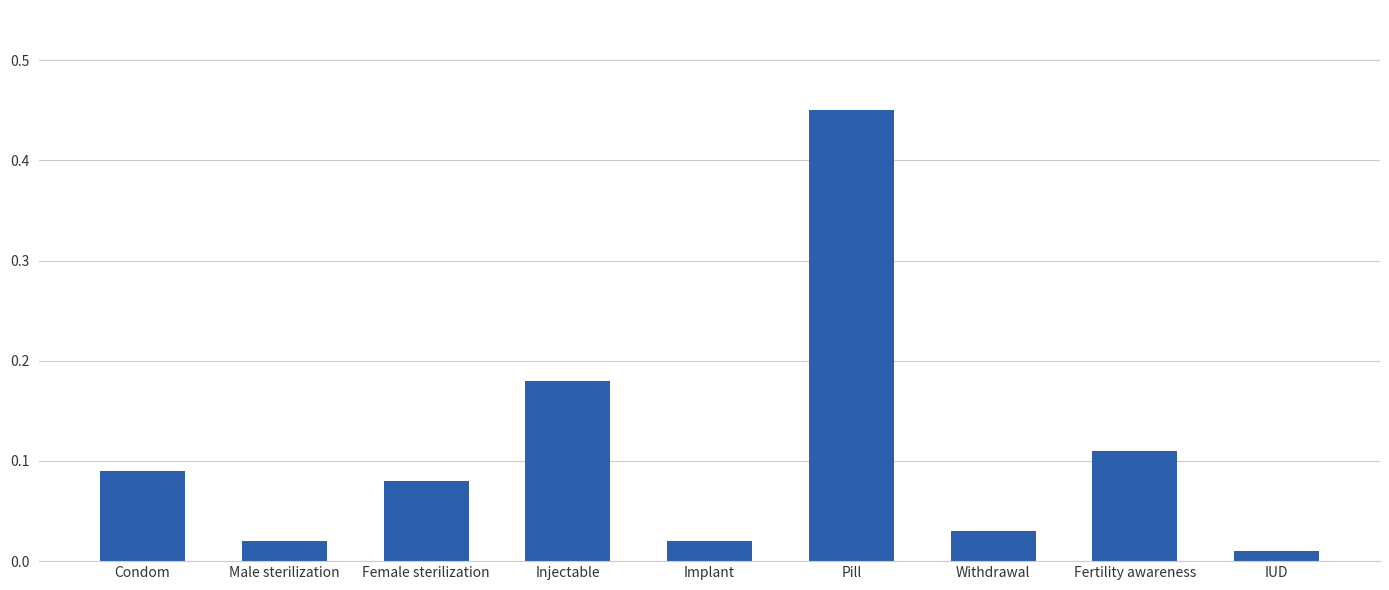

What is the sum of all values?

1.0